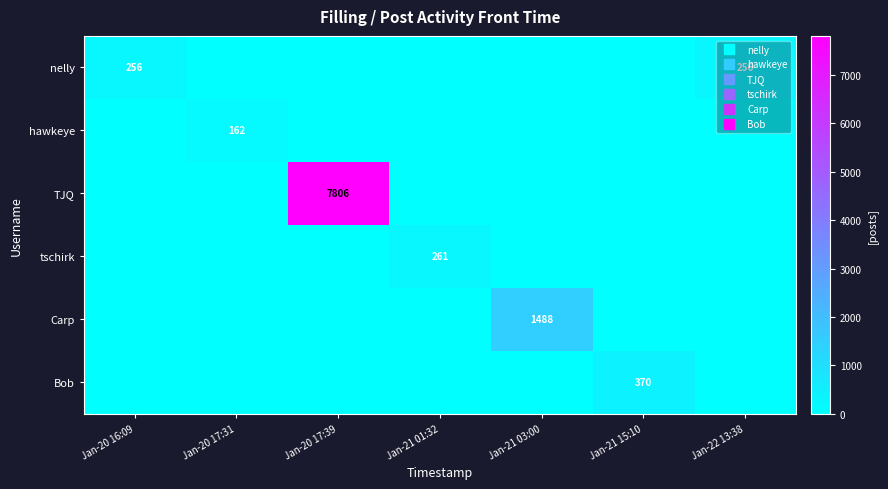

What is the average value of the tschirk series?

37